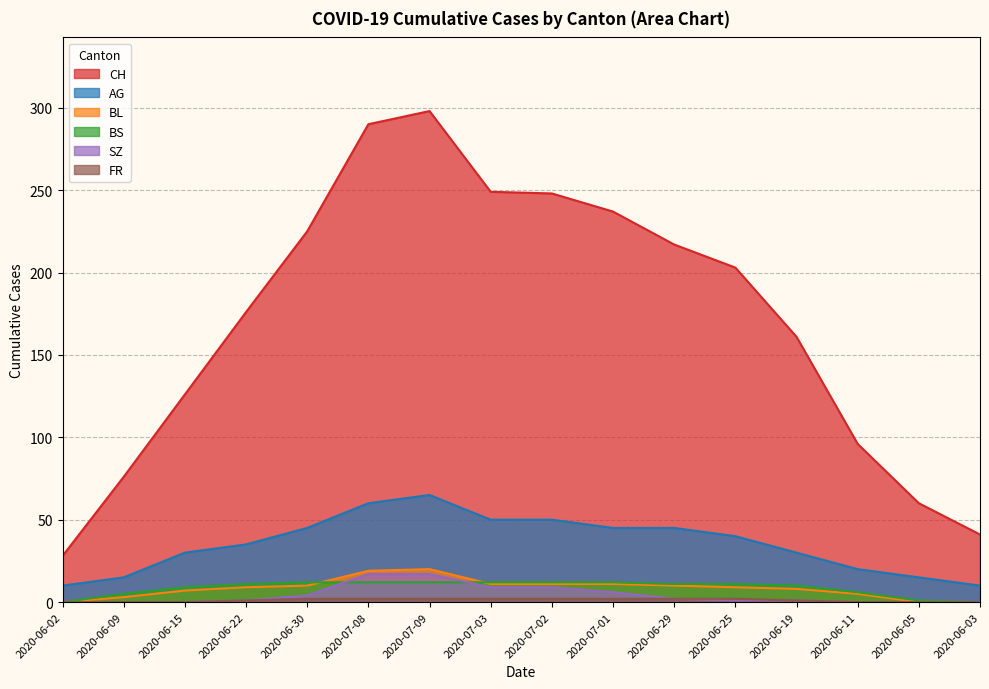

True or false: AG and BL intersect in this chart.

False